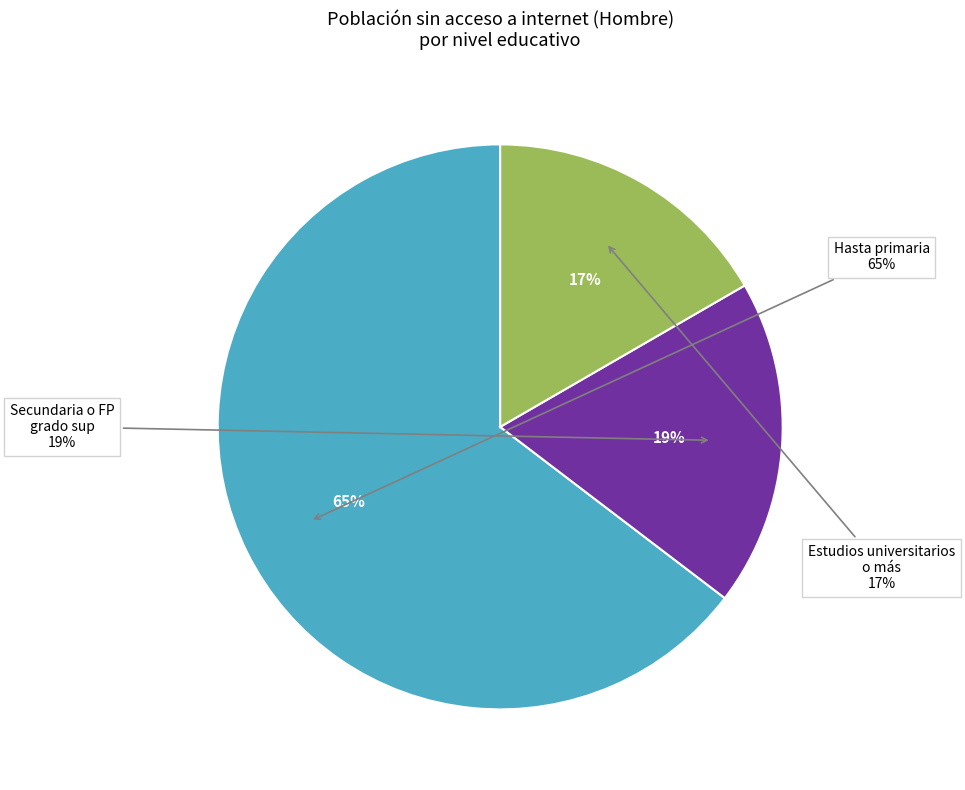

Combined, what portion of the pie is Hasta primaria and Estudios universitarios o más?

81.3%